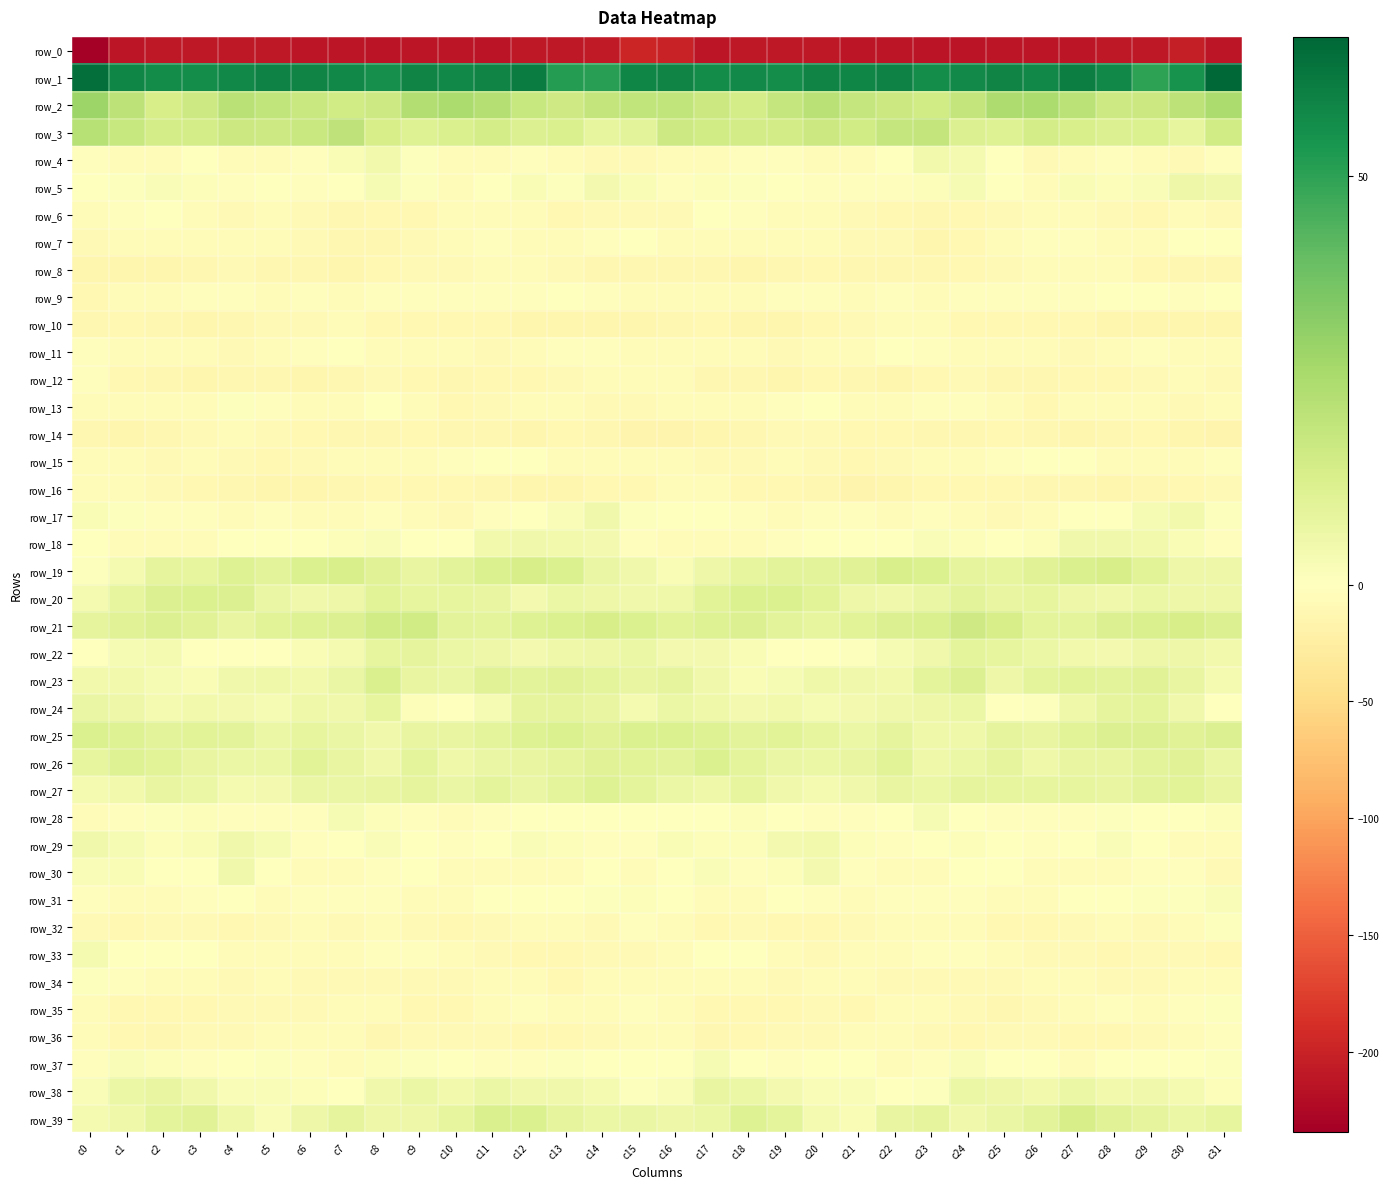

What is the average value of the row_1 series?

57.7